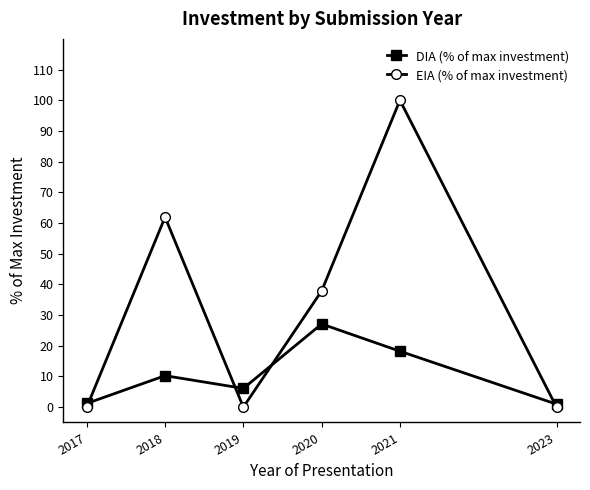

List the series in order of their peak value, highest first.

EIA (% of max investment), DIA (% of max investment)